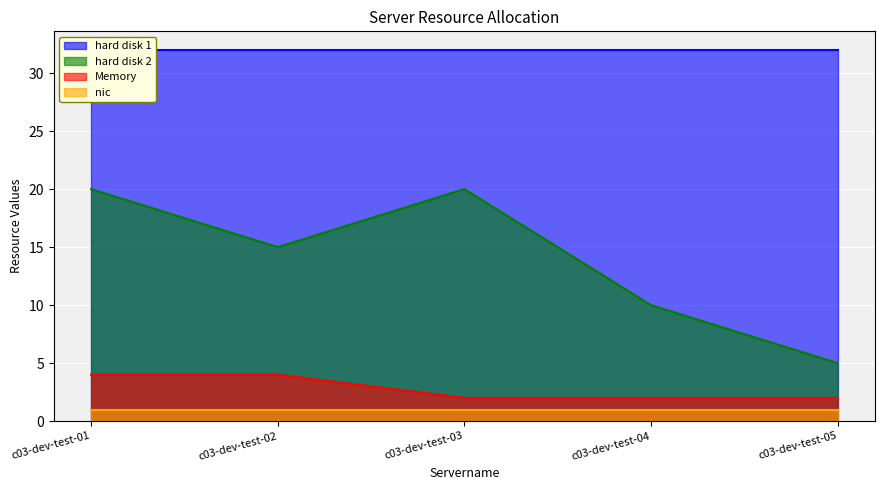

What is the sum of all Memory values?

14